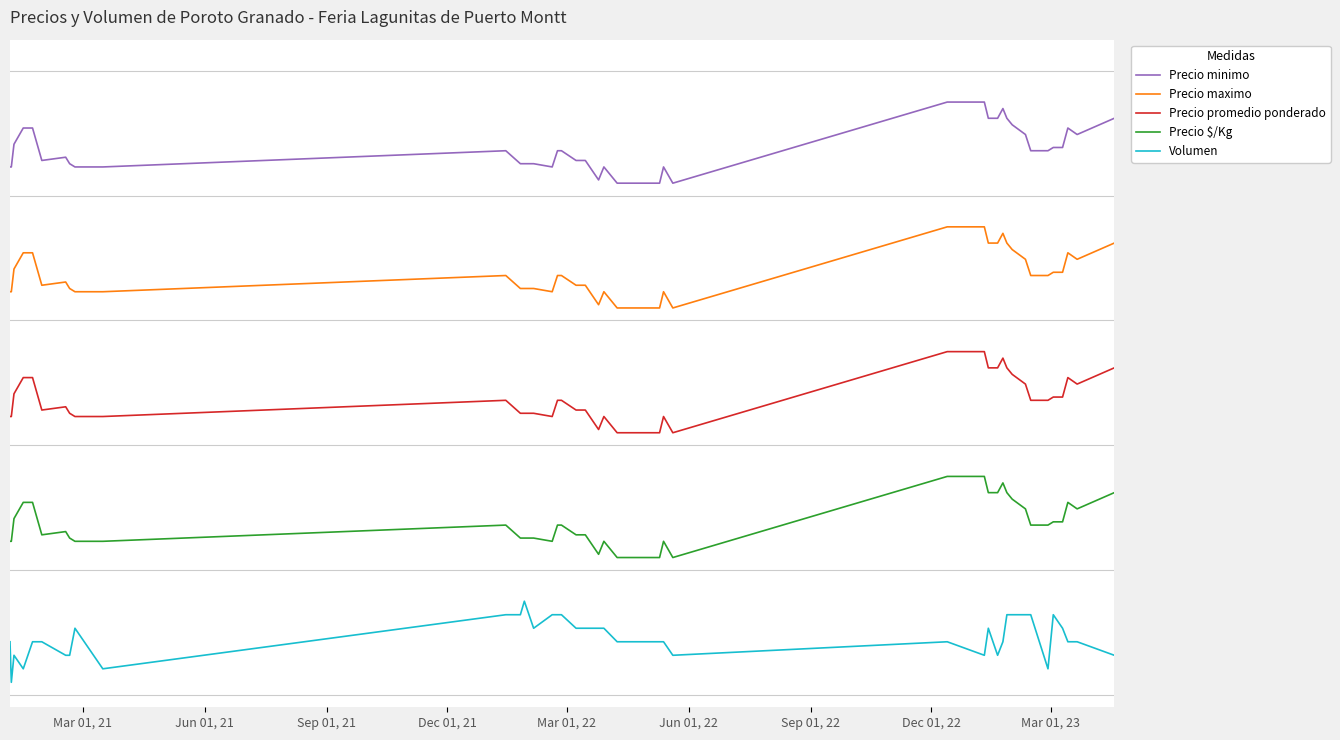

Rank the series by their maximum value, from lowest to highest.

Volumen, Precio $/Kg, Precio promedio ponderado, Precio maximo, Precio minimo